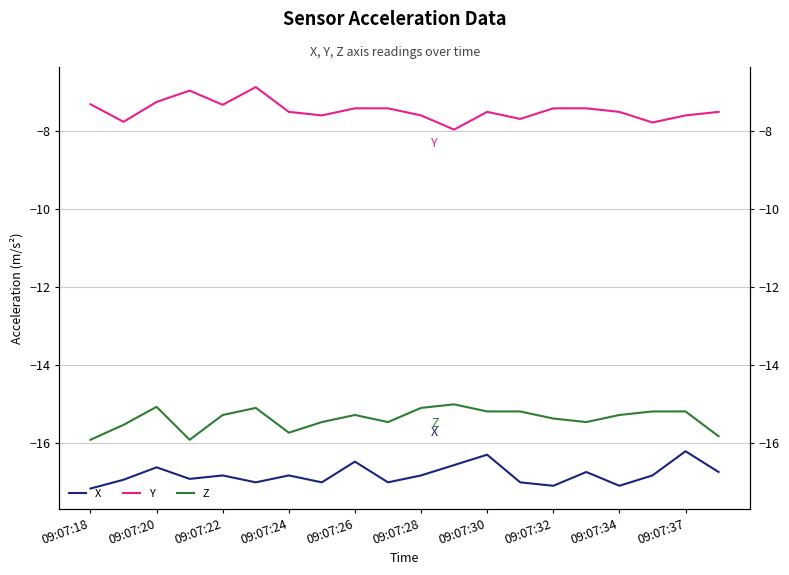

What is the value of the X point at the 11th from the left?

-16.8